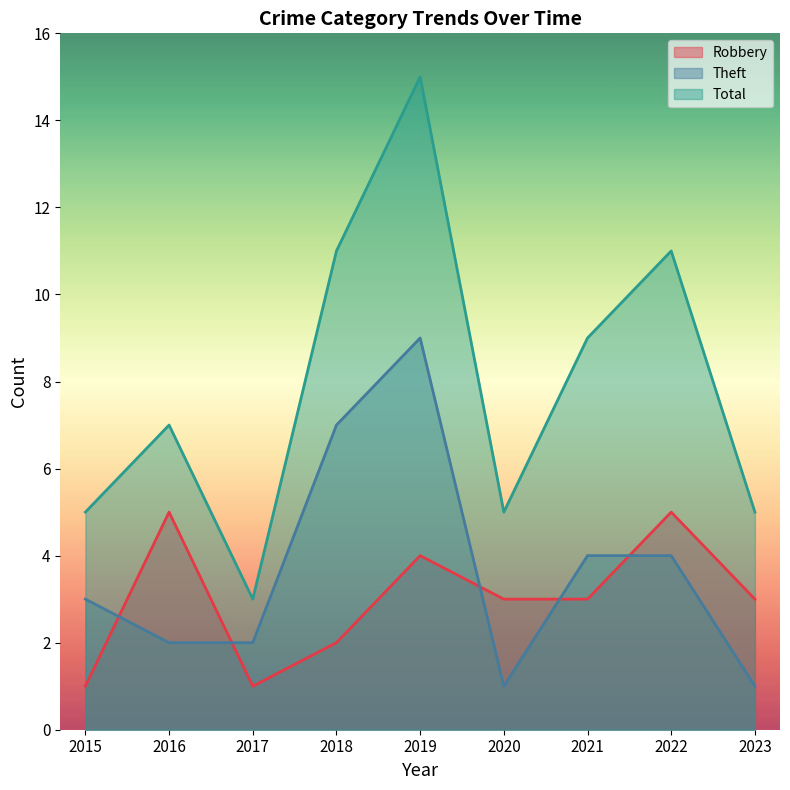

At how many categories does at least one series exceed 7?

4